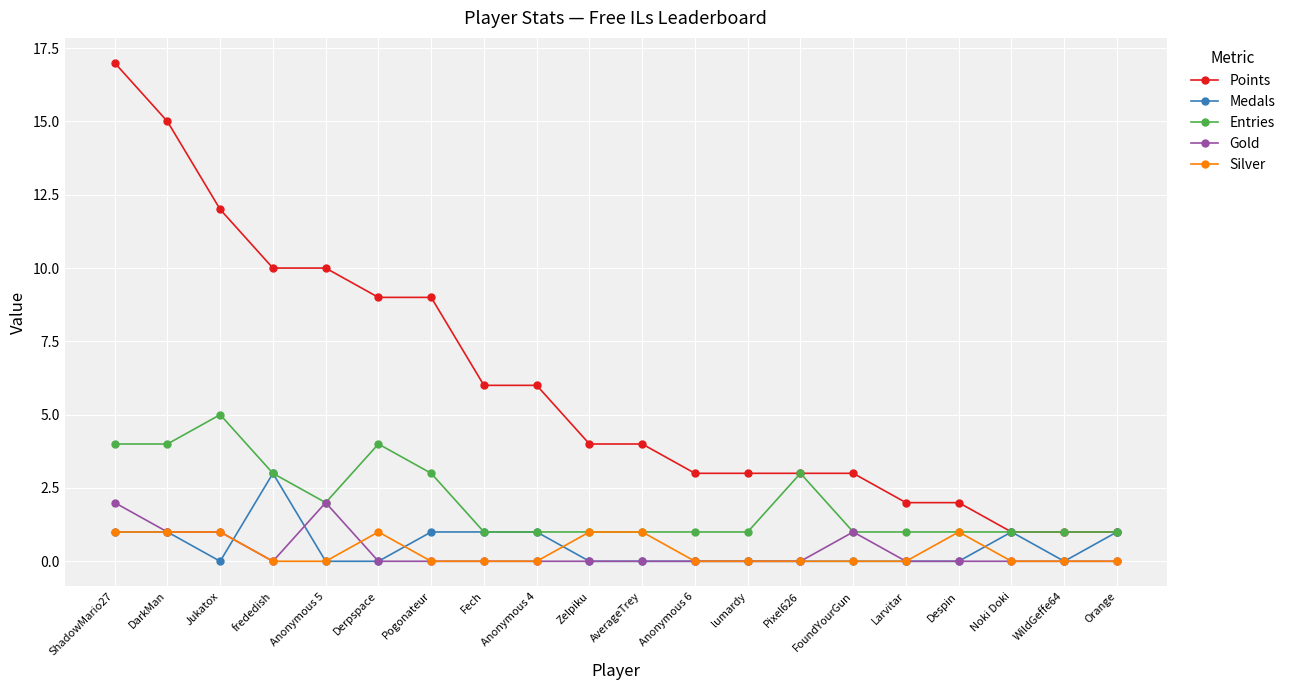

What are all the series names shown in the legend?

Points, Medals, Entries, Gold, Silver